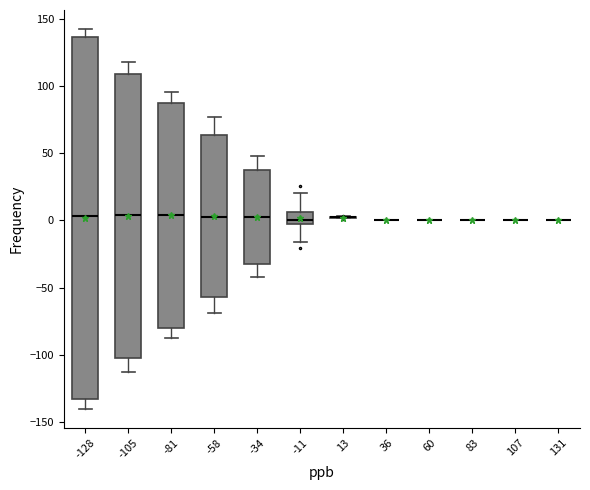

Reading left to right, transcribe this box plot: for each box, give where its median line is, the range the box spans, and where its two whiskers end, as read against the y-axis. The values are not printed on the chart, so give them approximately, as read against the axis.

-128: median 5, box -135 to 135, whiskers -140 to 140
-105: median 5, box -100 to 110, whiskers -110 to 120
-81: median 5, box -80 to 85, whiskers -90 to 95
-58: median 5, box -55 to 65, whiskers -70 to 75
-34: median 5, box -30 to 35, whiskers -40 to 50
-11: median 0, box -5 to 5, whiskers -15 to 20
13: box collapsed to a line at 0, whiskers 0 to 5
36: box collapsed to a line at 0, whiskers 0 to 0
60: box collapsed to a line at 0, whiskers 0 to 0
83: box collapsed to a line at 0, whiskers 0 to 0
107: box collapsed to a line at 0, whiskers 0 to 0
131: box collapsed to a line at 0, whiskers 0 to 0